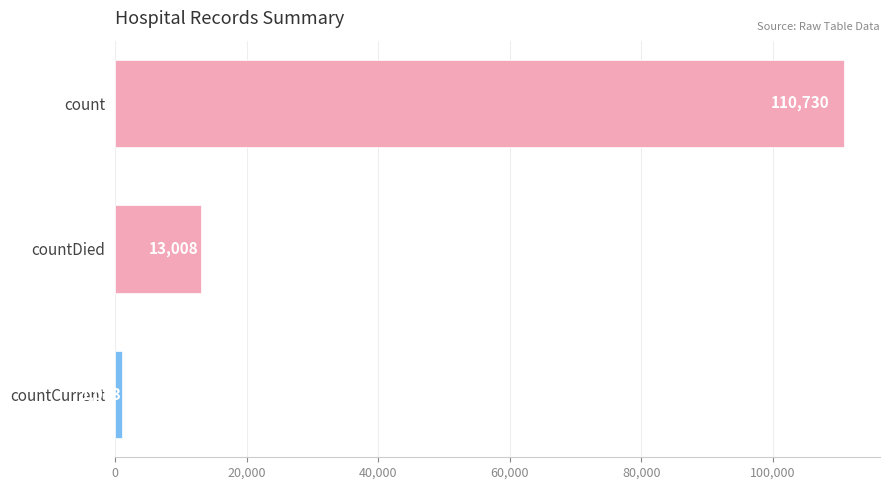

Count the values in the range 1053 to 110730.

3